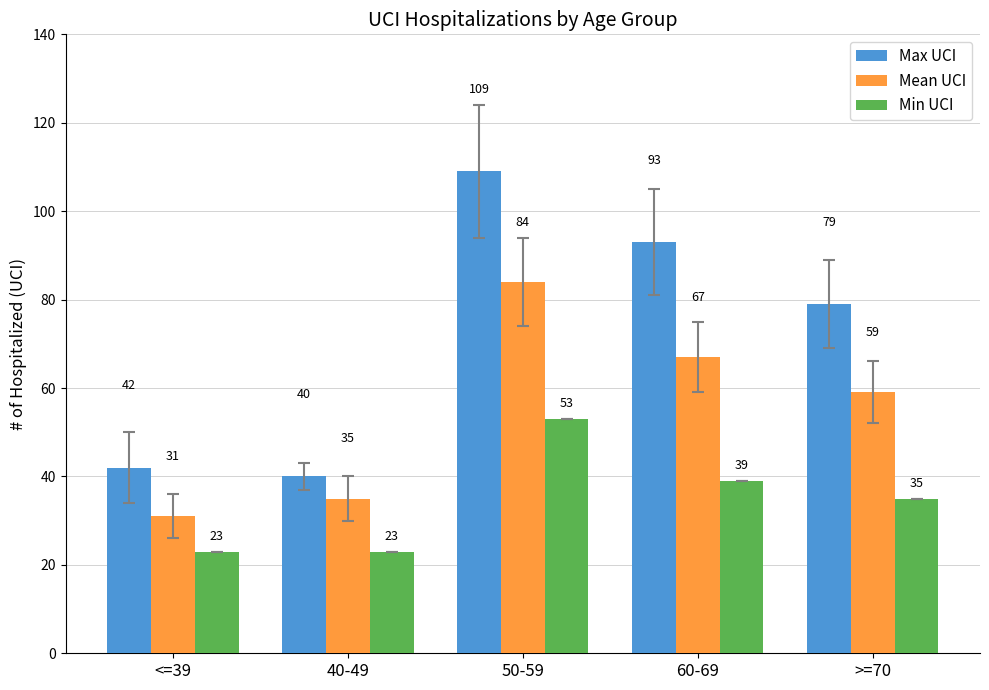

Does the chart contain any negative values?

No